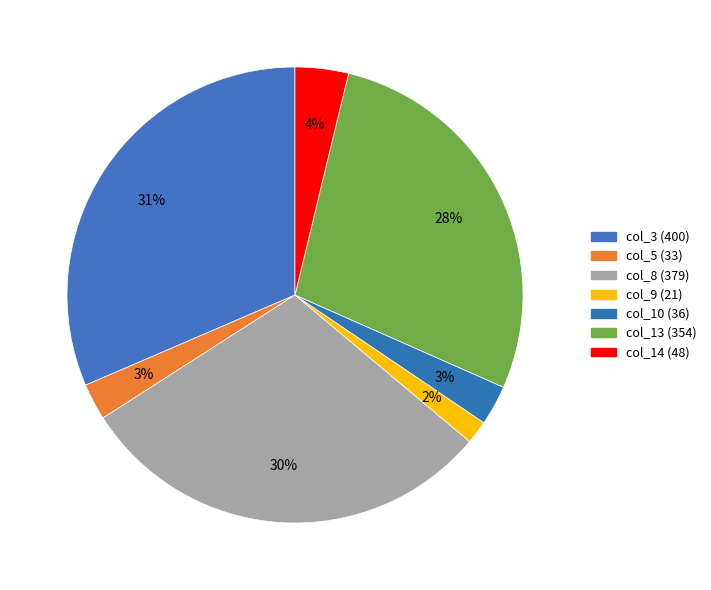

To the nearest percent, what percentage of the pie is col_5?

3%